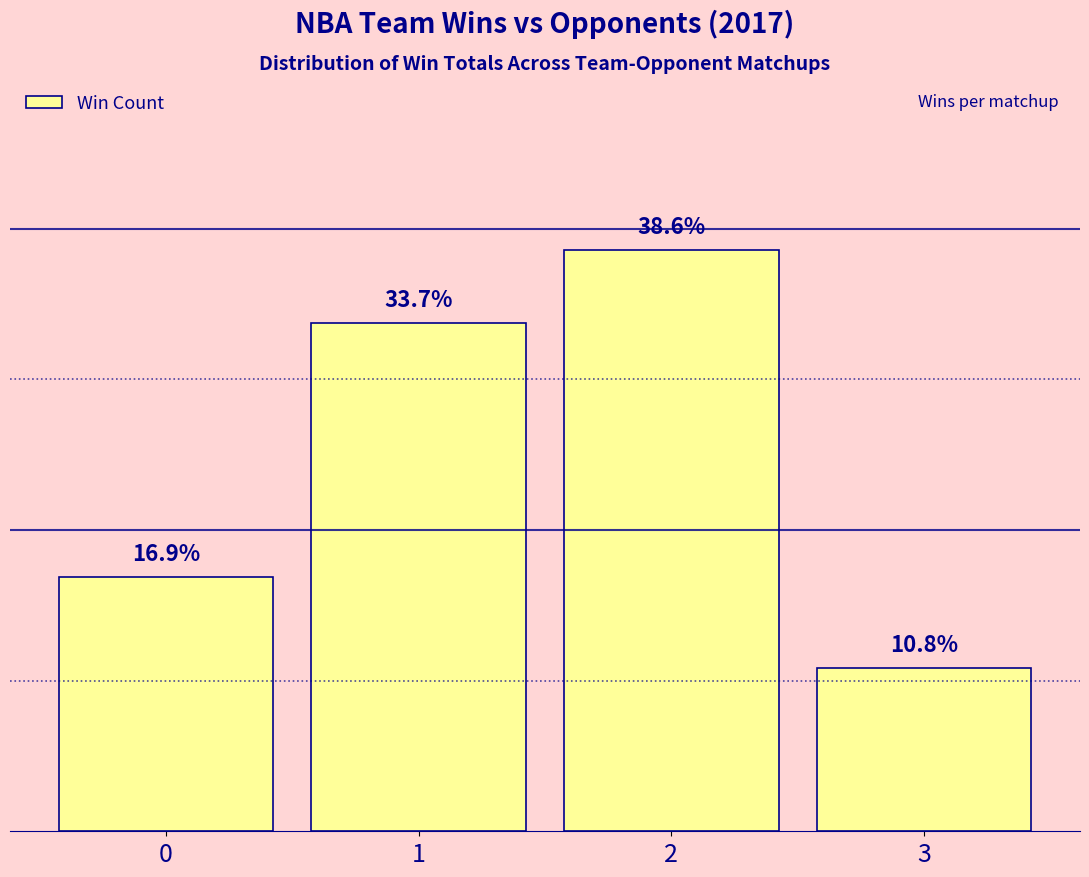

What is the value of the 4th bar from the left?

10.8